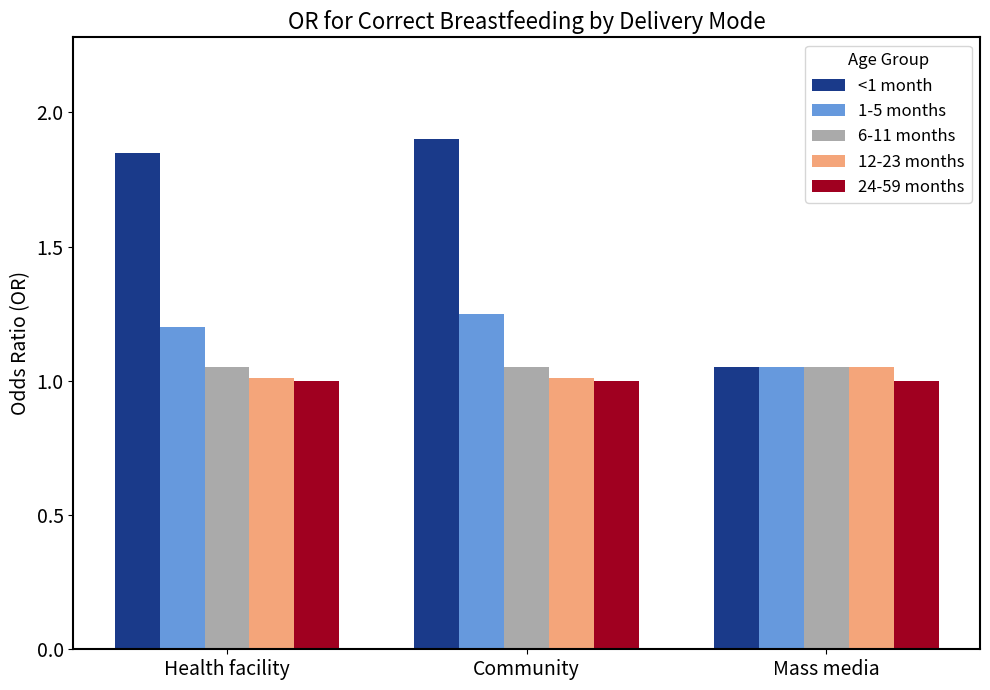

Which series has the largest total across all categories?

<1 month